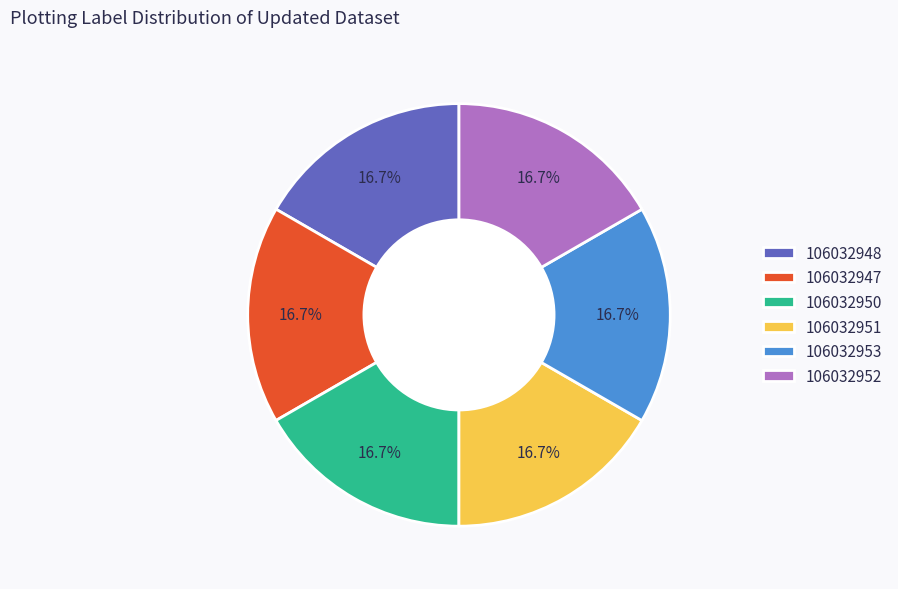

How many slices are in this pie chart?

6